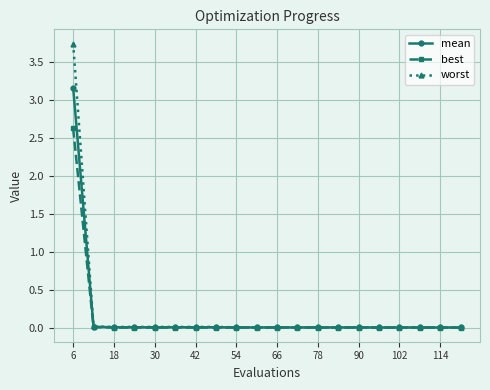

List the series in order of their peak value, lowest first.

best, mean, worst